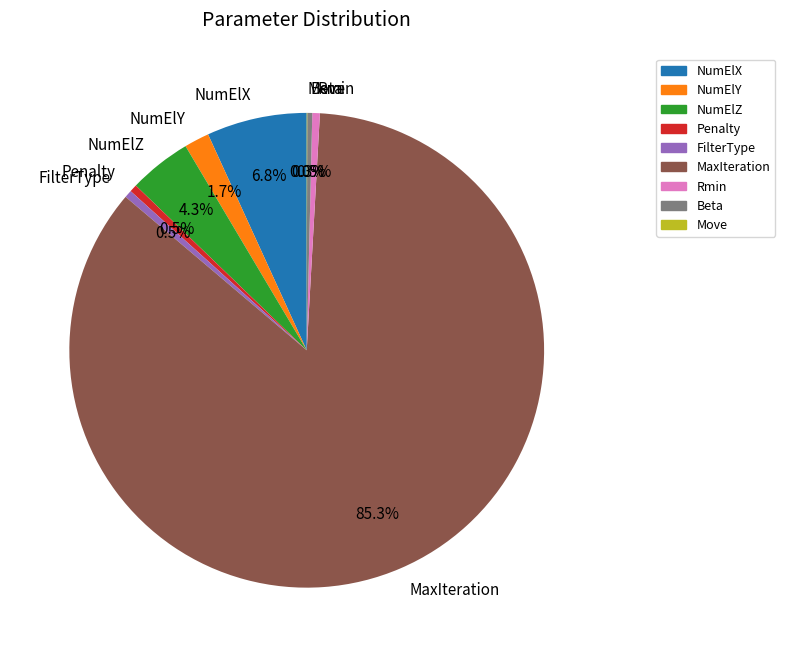

What is the largest slice in the pie chart?

MaxIteration